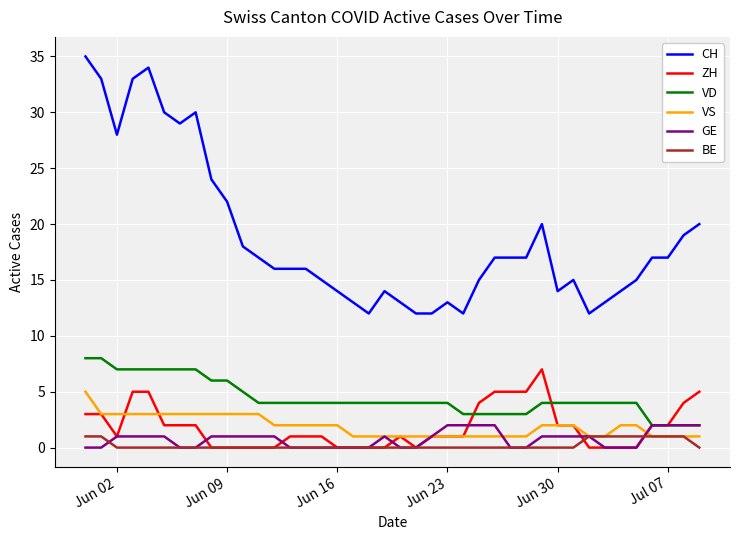

Which series has the largest range (max minus min)?

CH